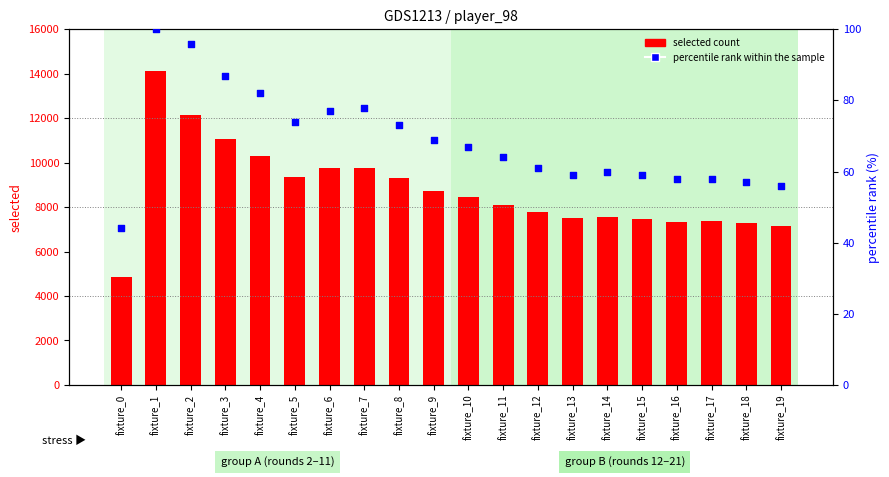

Which series has the largest Y range (max minus min)?

selected count